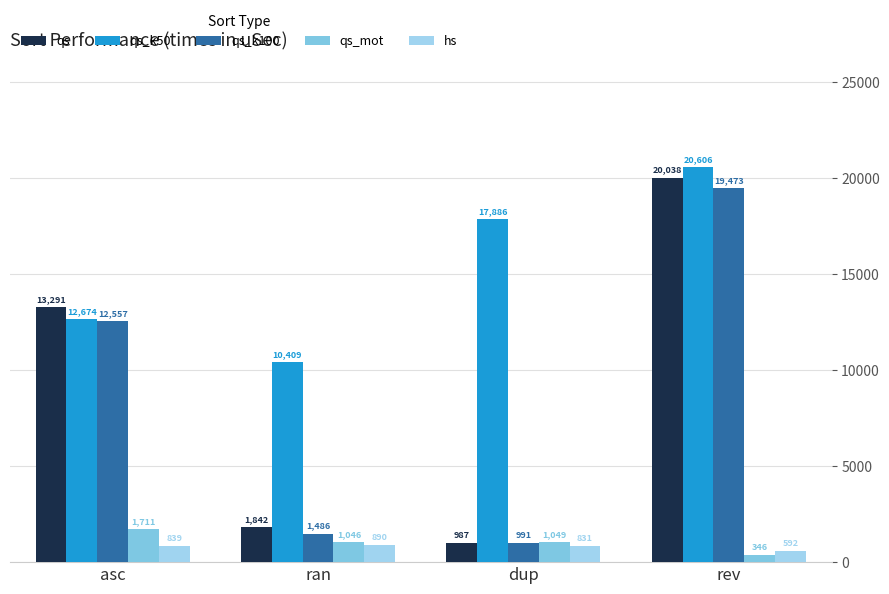

Reading right to left, extract all data points from this chart.

qs: rev=20038	dup=987	ran=1842	asc=13291
qs_k50: rev=20606	dup=17886	ran=10409	asc=12674
qs_k100: rev=19473	dup=991	ran=1486	asc=12557
qs_mot: rev=346	dup=1049	ran=1046	asc=1711
hs: rev=592	dup=831	ran=890	asc=839